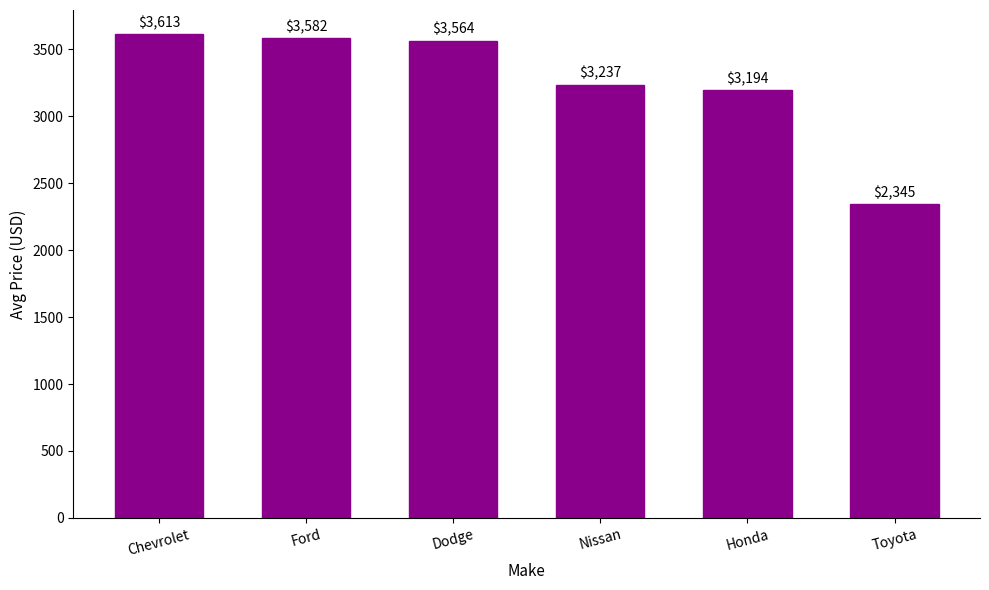

What position from the left is Toyota?

6